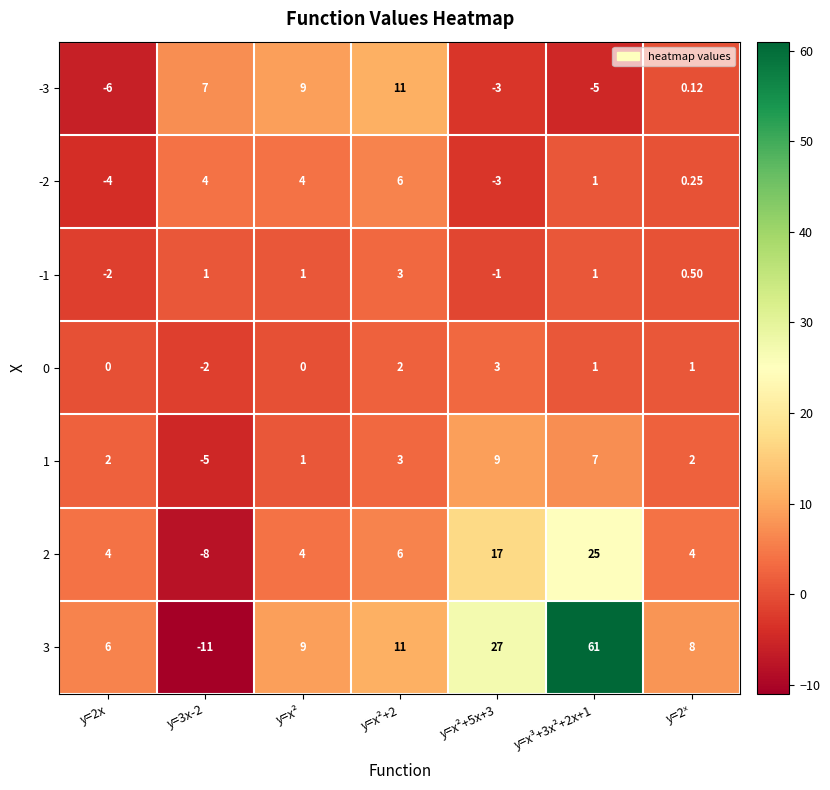

Is the value of -2 at y=3x-2 greater than the value of -1 at y=x²+5x+3?

Yes